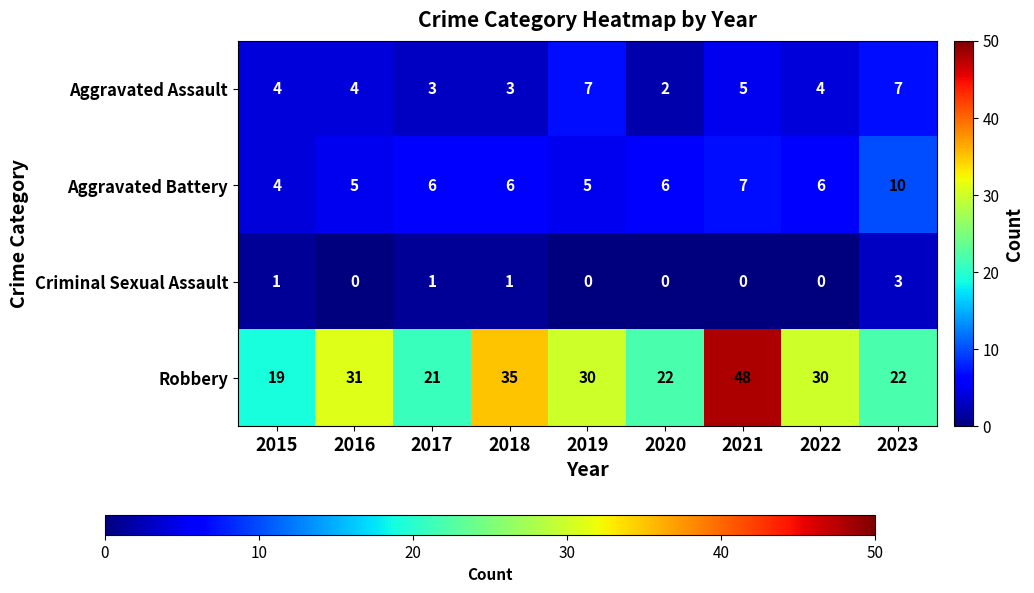

How many categories are shown in the chart?

9